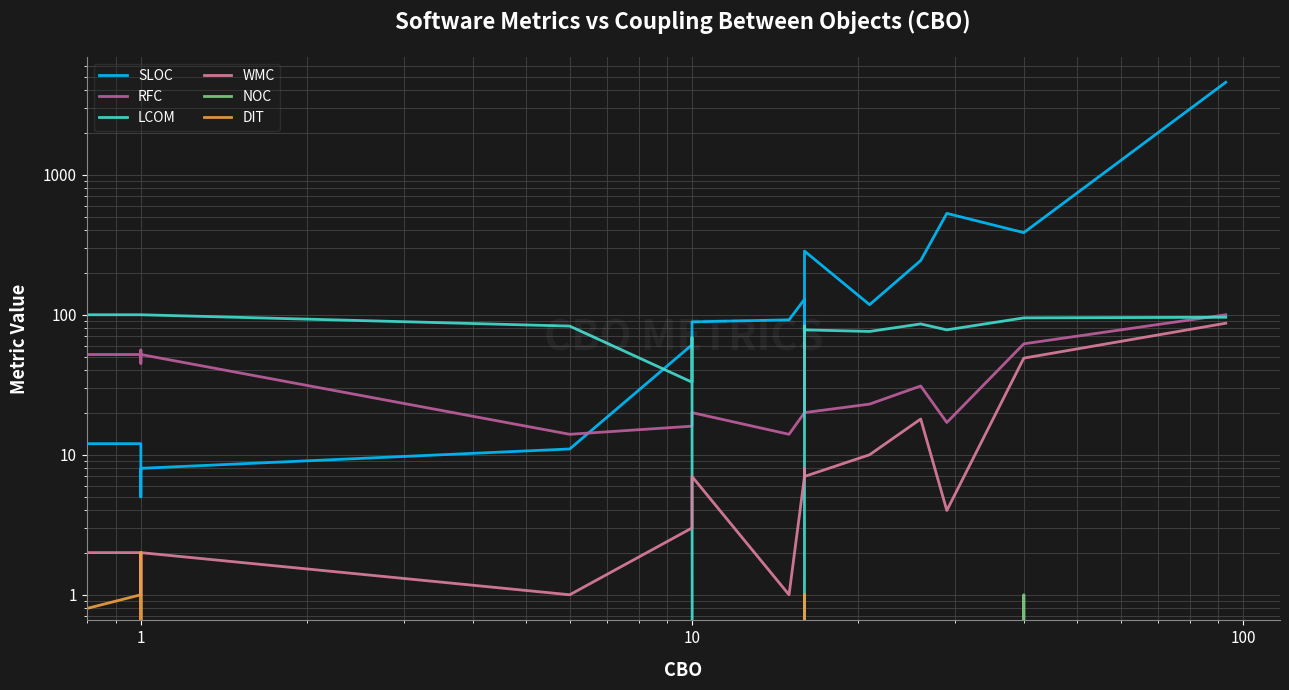

Which series has the largest total across all categories?

SLOC